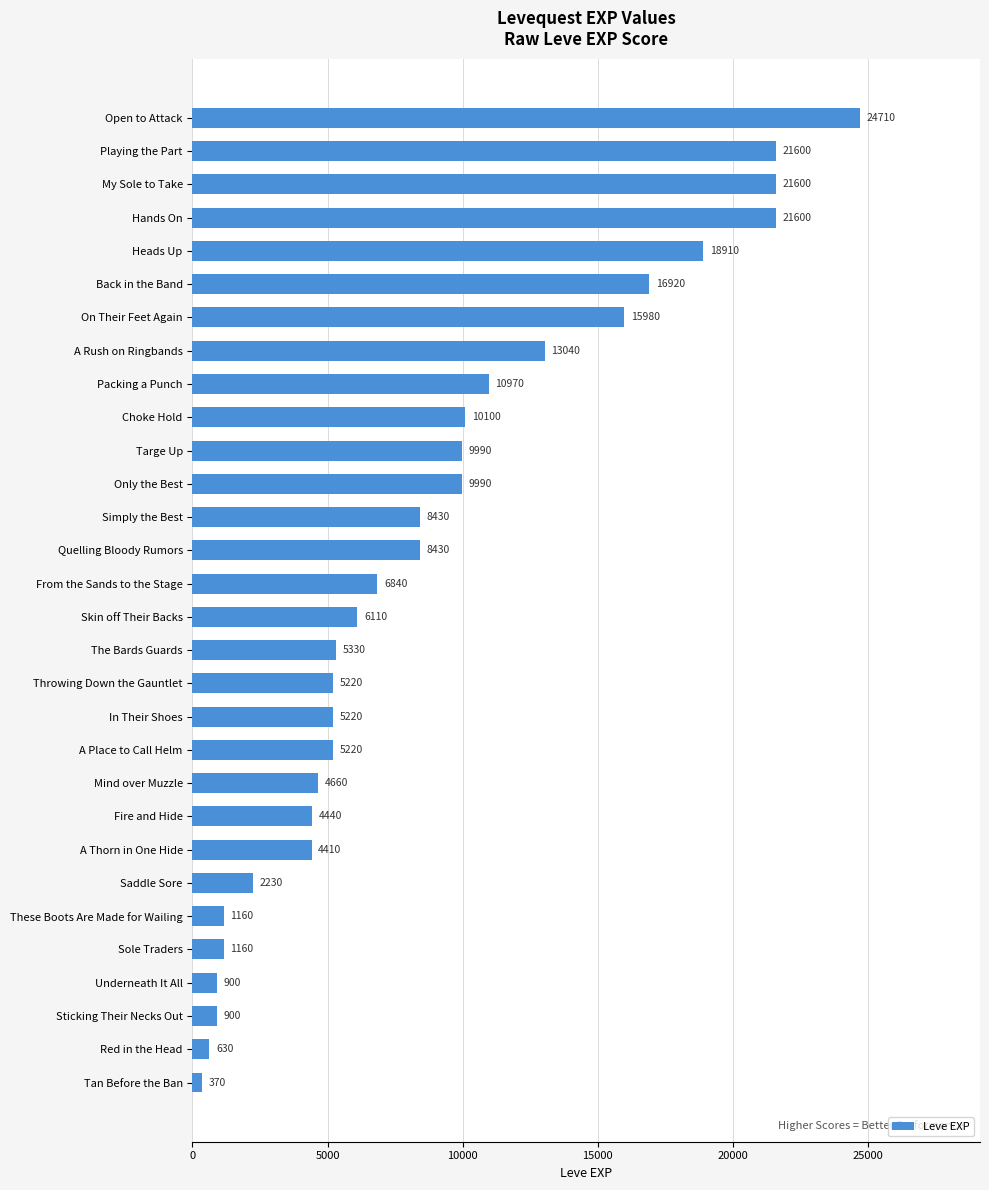

What is the label of the 18th bar from the bottom?

Simply the Best